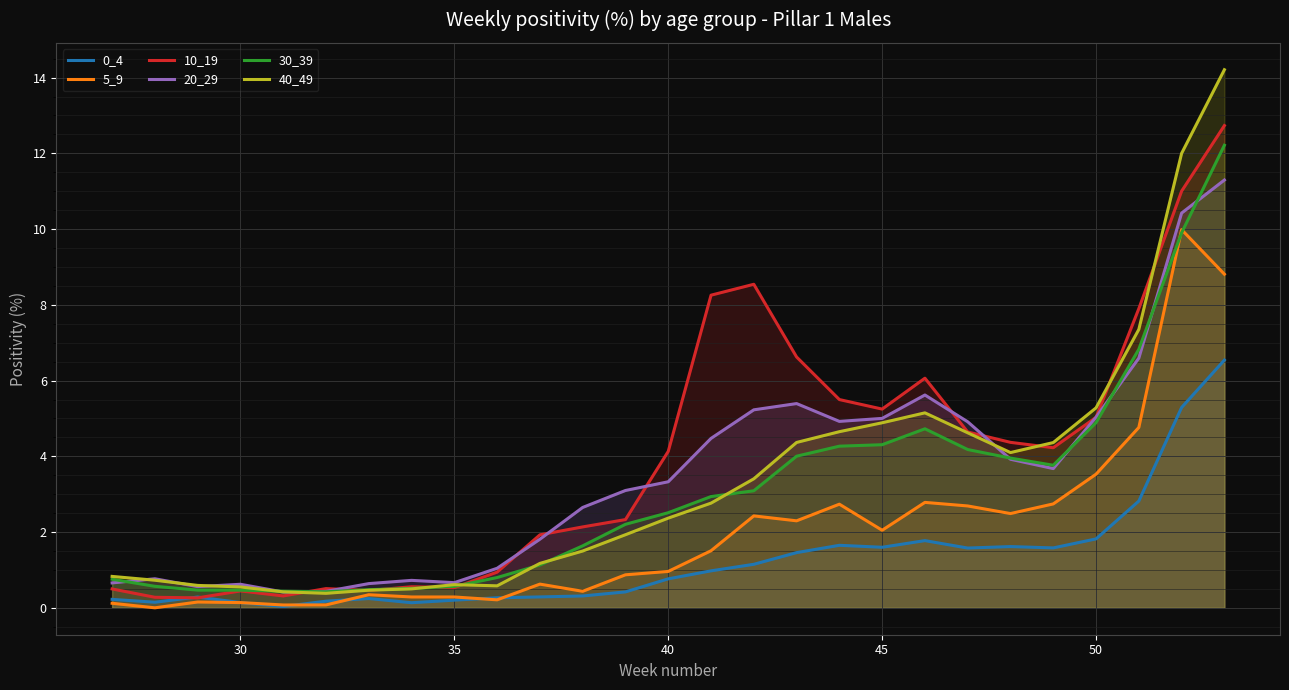

Does the chart display data point markers on the line(s)?

No